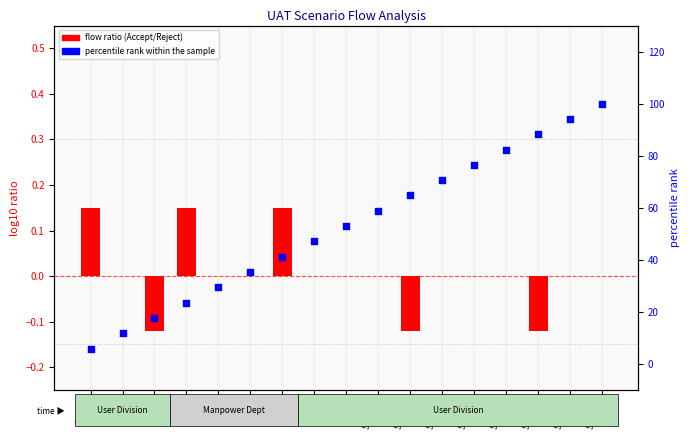

Which series has the largest total across all categories?

percentile rank within the sample